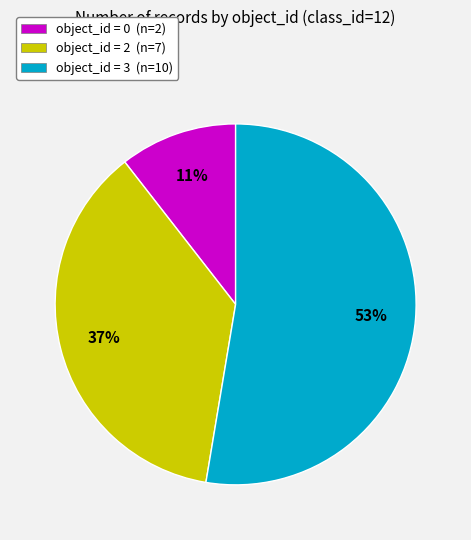

Is there any slice that represents more than half of the pie?

Yes